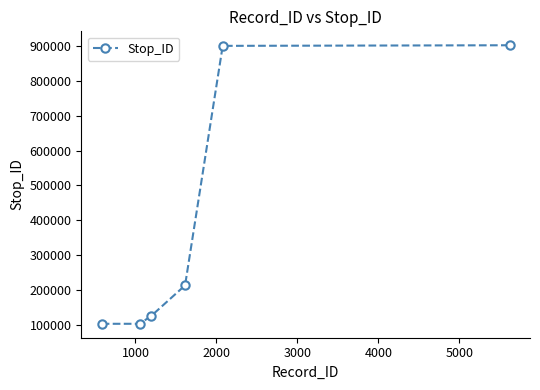

What is the value of the 6th point from the left?

902443